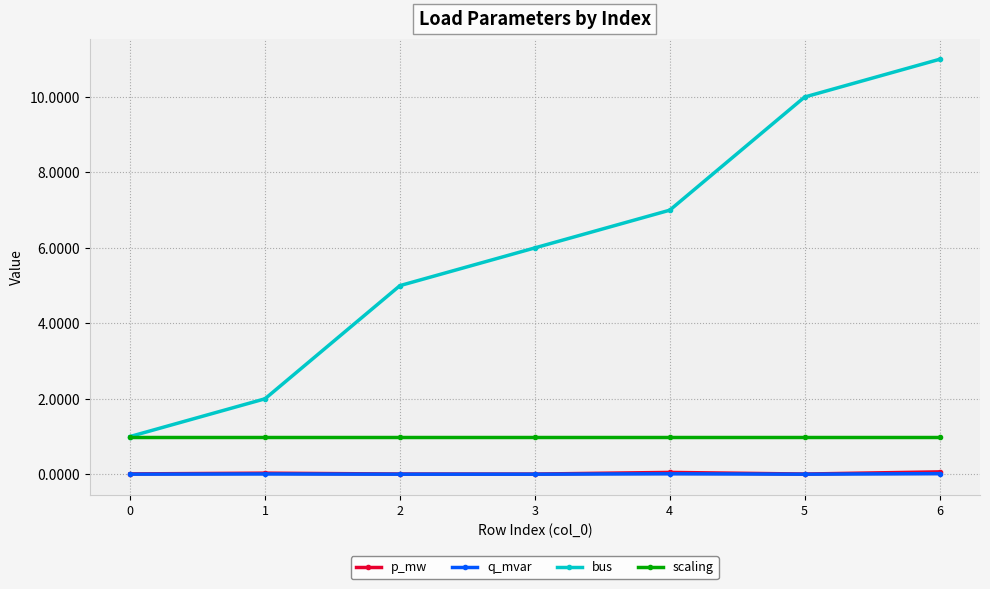

Which series has the largest range (max minus min)?

bus